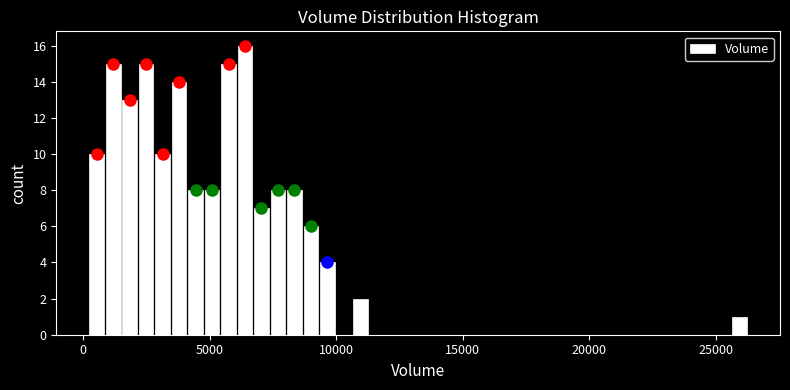

Around what value on the x-axis is the tallest bar? Give the approximate position of its centre, as read against the axis.

6500